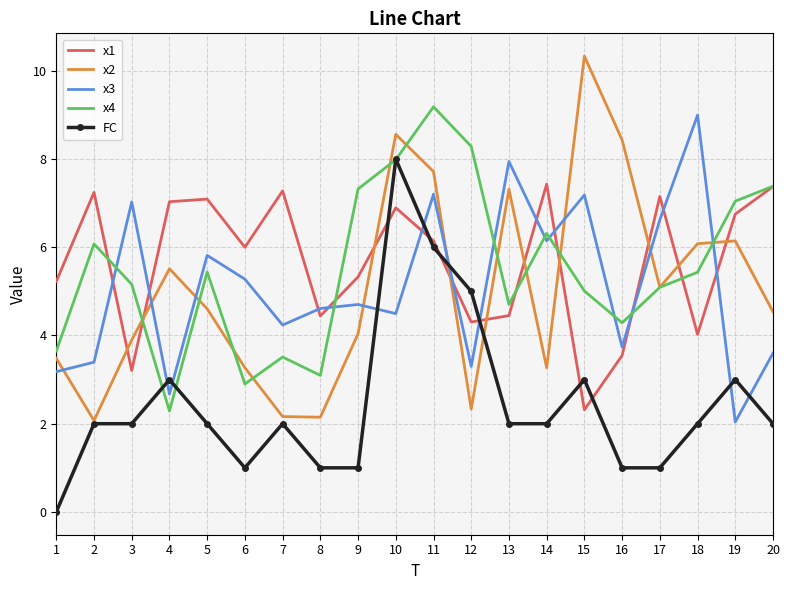

Count the FC values in the range 1 to 3.

16